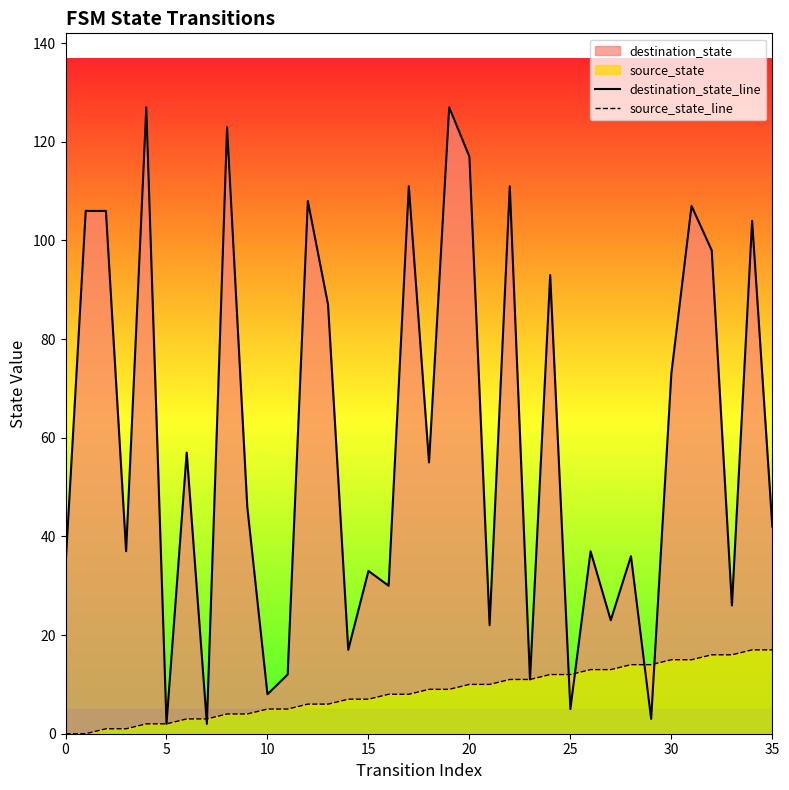

Rank the series at 20 from lowest to highest value.

source_state_line, destination_state_line